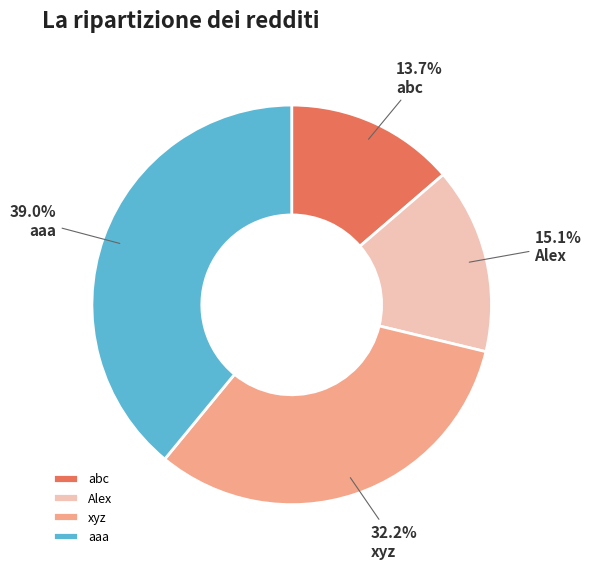

How many segments does this pie chart have?

4